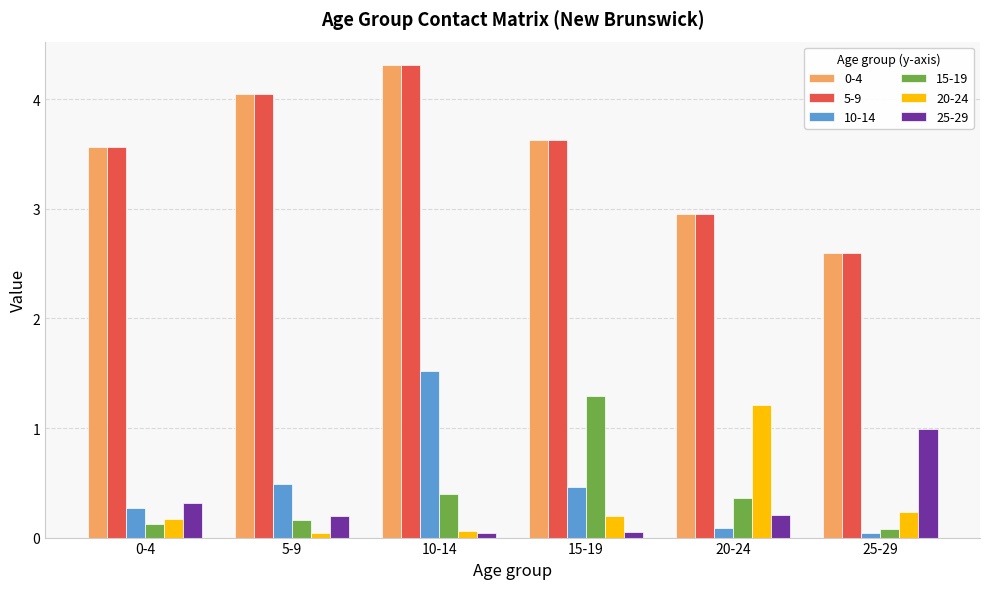

What is the difference between the second highest and minimum values in the 25-29 series?

0.3